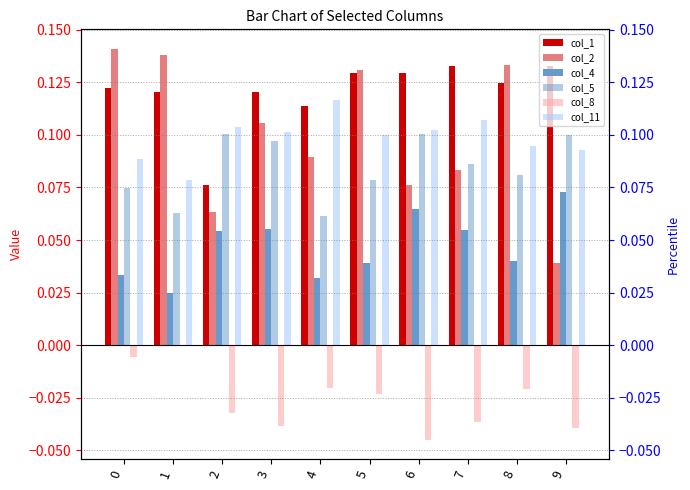

What is the difference between the highest and lowest values at 0?

0.1